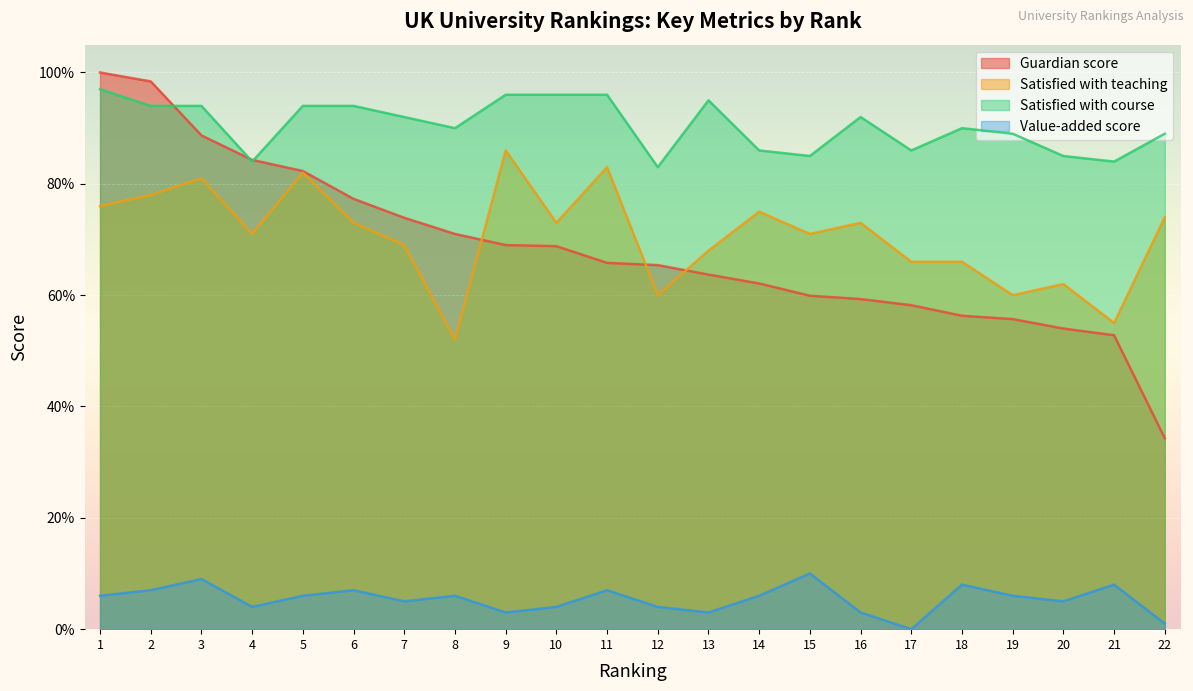

What is the spread (max minus min) of values at 2?

91.4